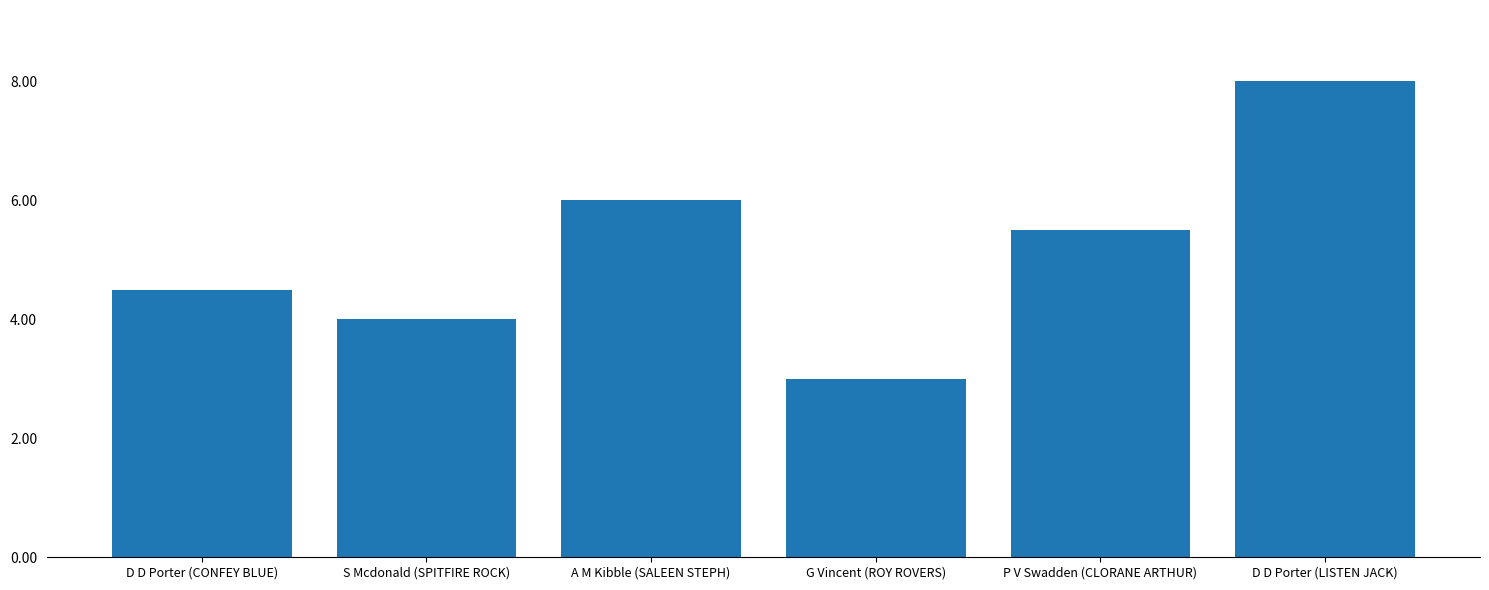

What is the maximum value shown in the chart?

8.0